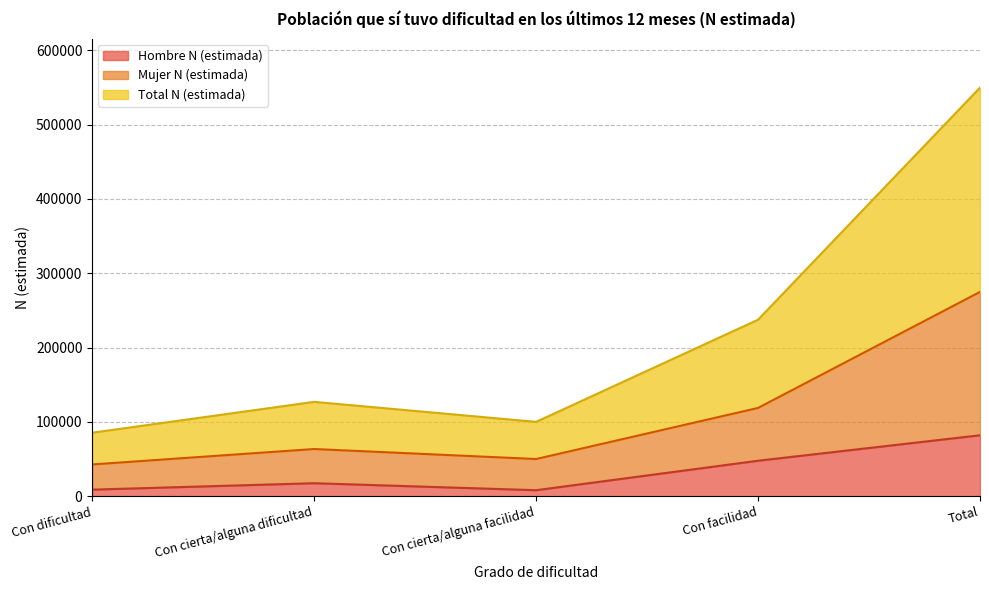

At which category is the sum across all series the highest?

Total